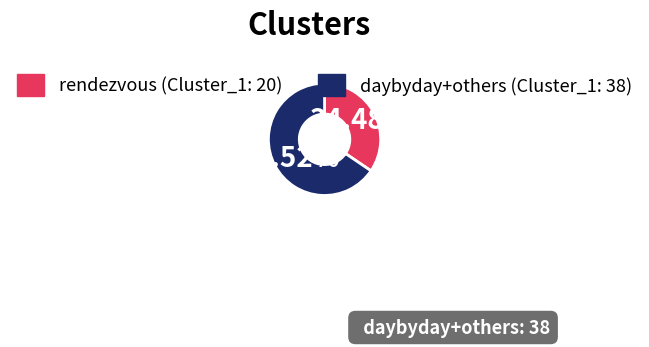

Does any single category account for the majority?

Yes